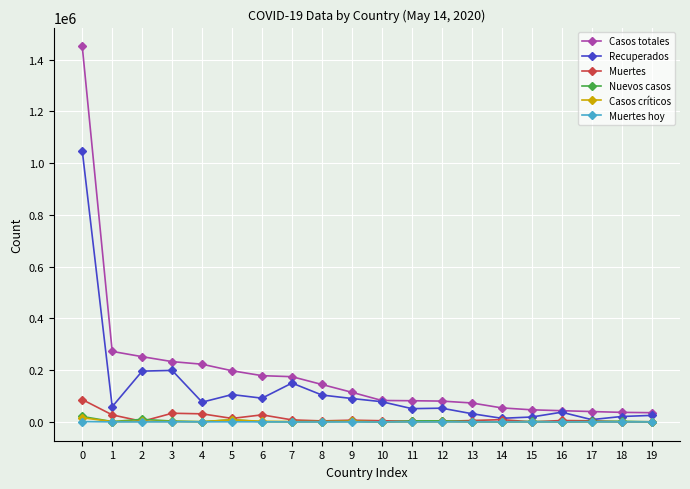

Is it true that Casos críticos equals 9 at 10?

True